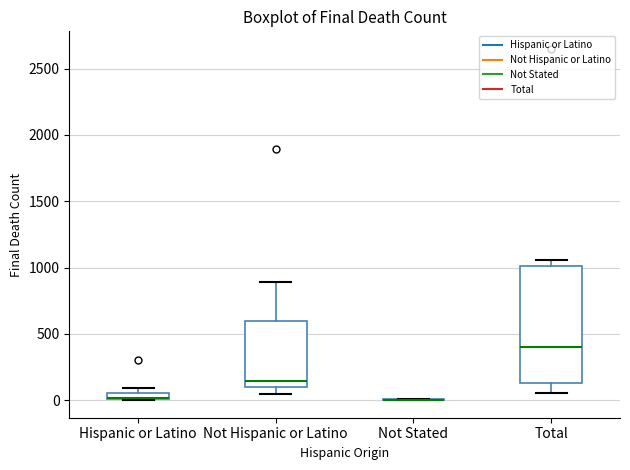

Where is the upper edge of the box for Hispanic or Latino on the y-axis? The values are not printed on the chart, so give them approximately, as read against the axis.

50